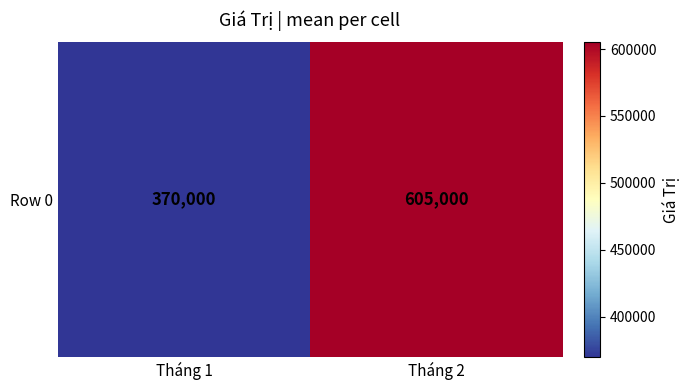

What is the difference between the values at Tháng 2 and Tháng 1?

235000